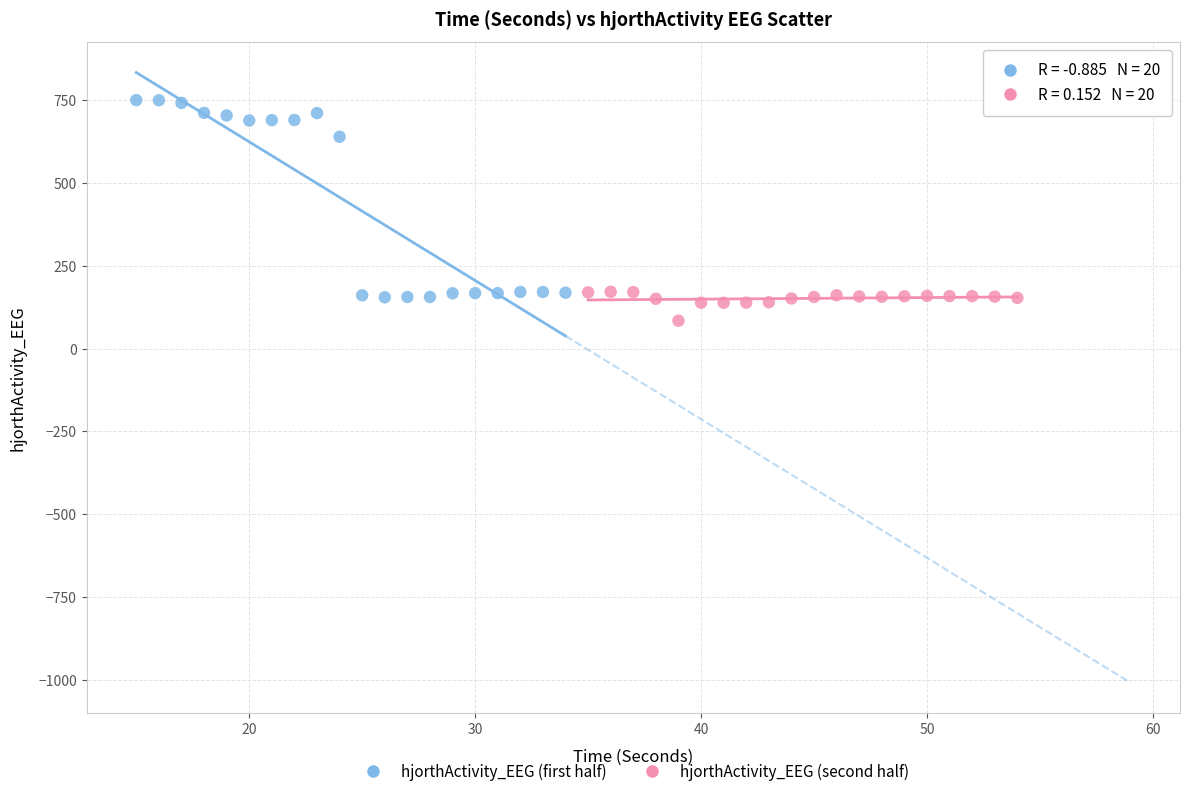

Which series reaches the maximum Y coordinate?

hjorthActivity_EEG (first half)